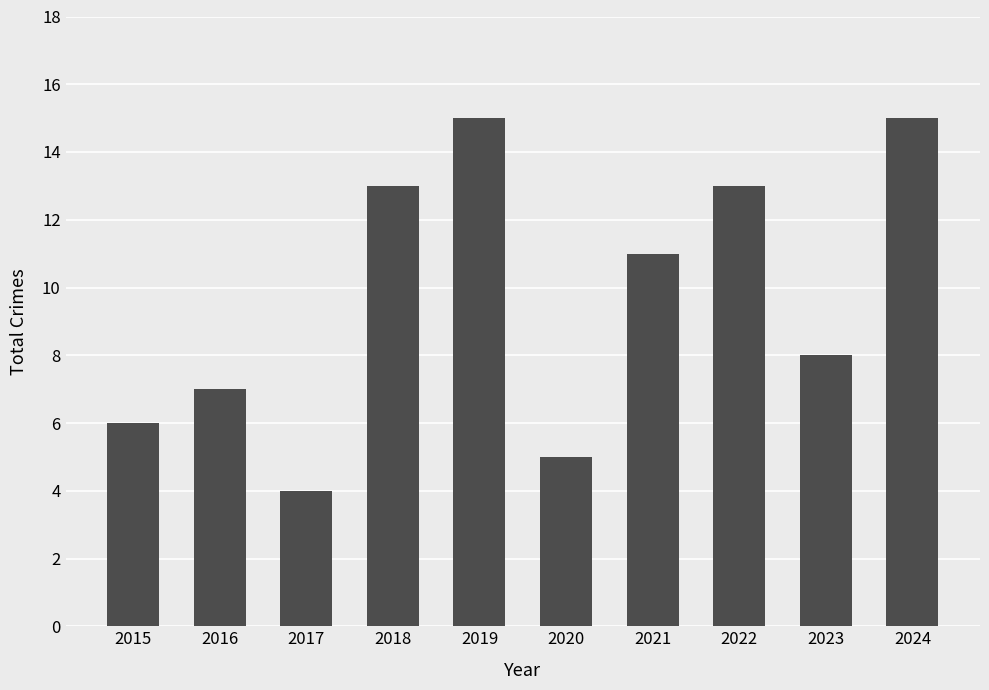

Where is the data nearest to the value 9?

2023